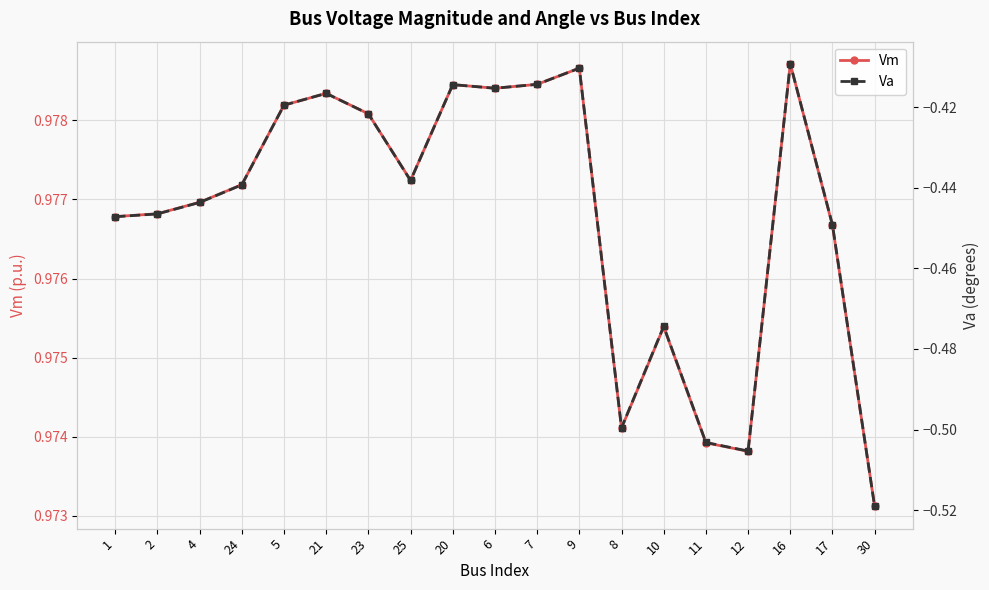

What is the total value across all series at 30?

0.5